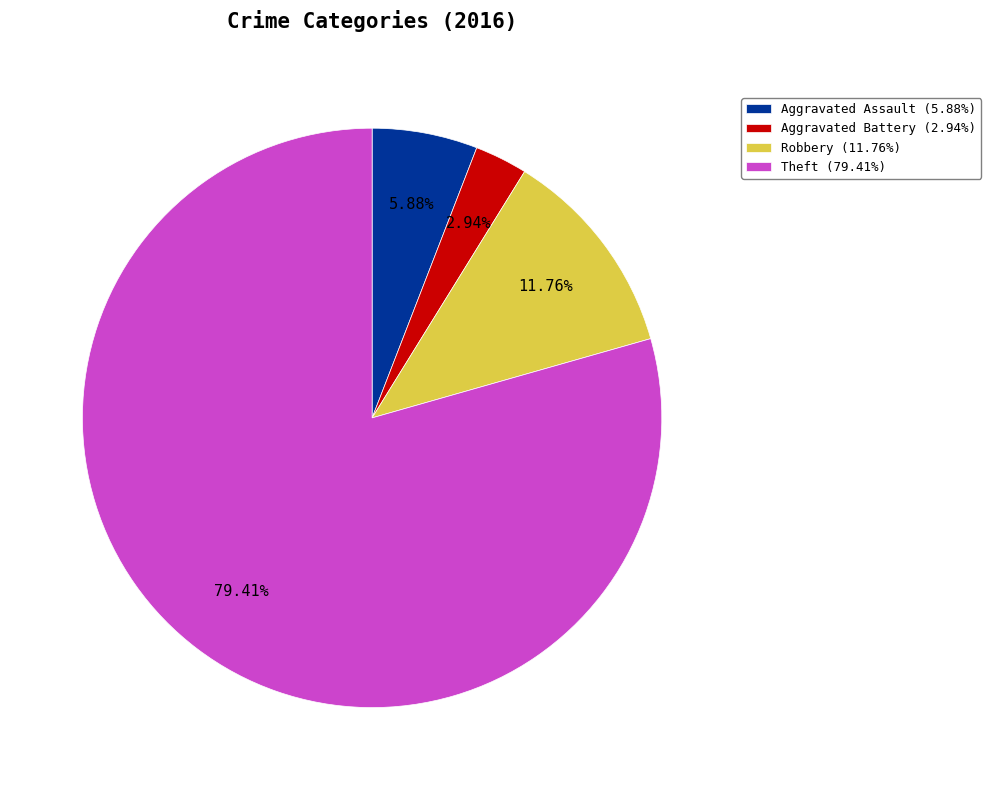

What is the largest slice in the pie chart?

Theft (79.41%)